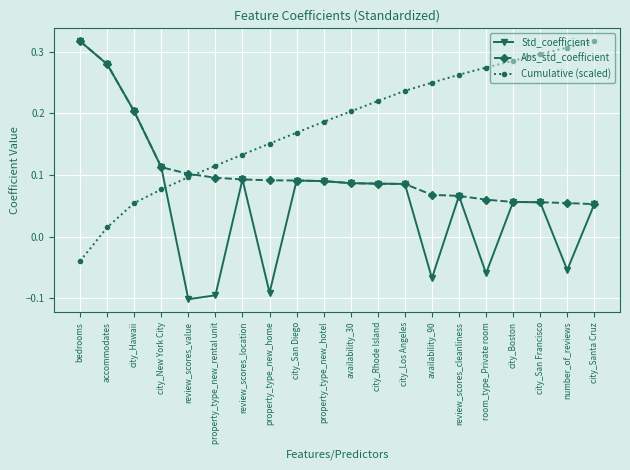

Which category has the lowest value in the Cumulative (scaled) series?

bedrooms